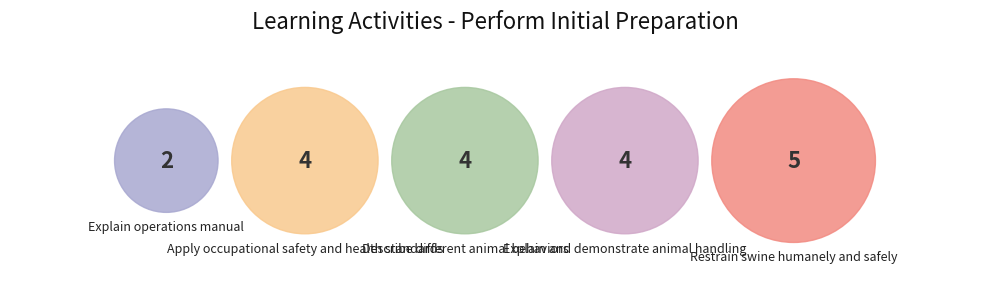

How many segments does this pie chart have?

5